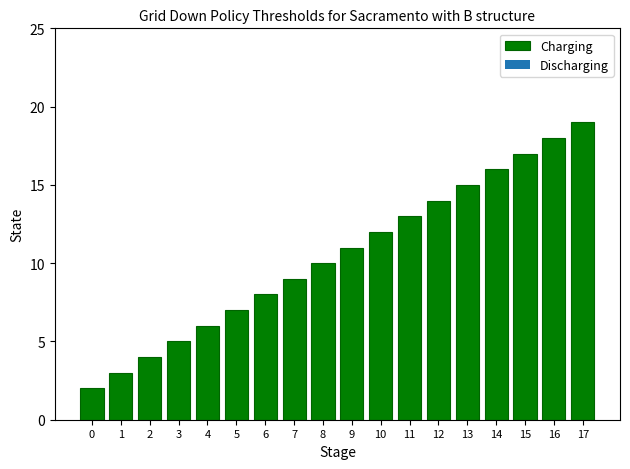

True or false: the data shows 2 at 0.

True